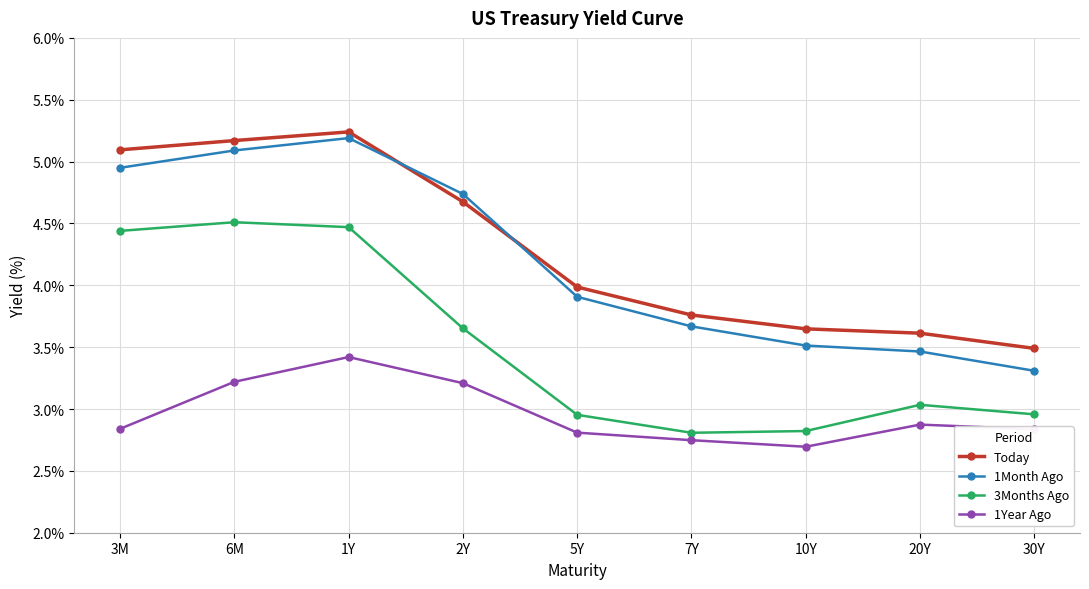

What position from the left is 3M?

1